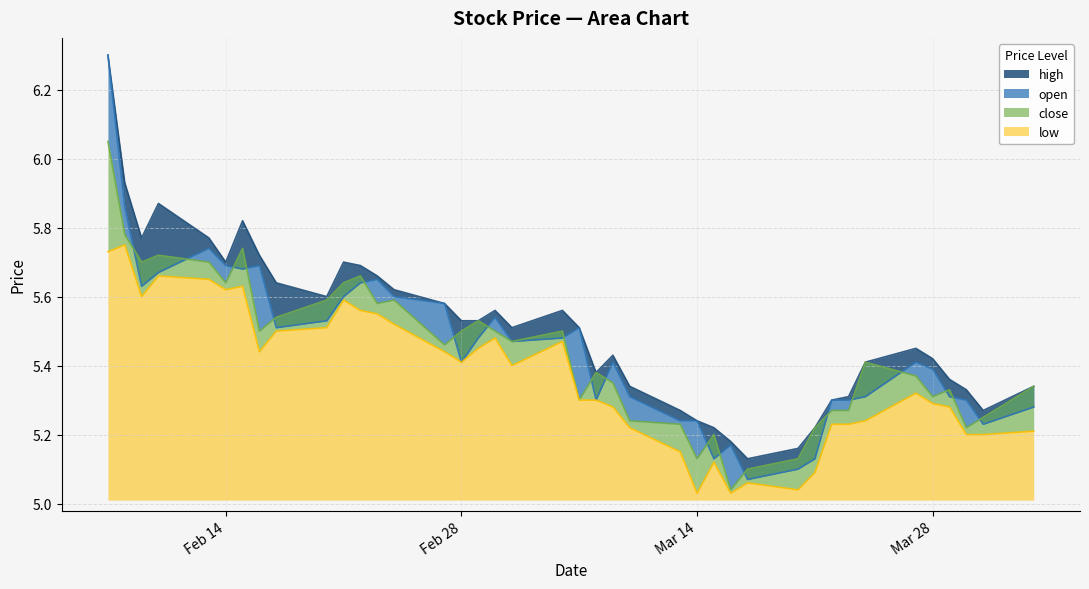

Reading right to left, transcribe all the data shown in this chart.

high: 5.3	5.3	5.3	5.4	5.4	5.5	5.4	5.3	5.3	5.2	5.2	5.1	5.2	5.2	5.2	5.3	5.3	5.4	5.4	5.5	5.6	5.5	5.6	5.5	5.5	5.6	5.6	5.7	5.7	5.7	5.6	5.6	5.7	5.8	5.7	5.8	5.9	5.8	5.9	6.3
open: 5.3	5.2	5.3	5.3	5.4	5.4	5.3	5.3	5.3	5.1	5.1	5.1	5.2	5.1	5.2	5.2	5.3	5.4	5.3	5.5	5.5	5.5	5.5	5.5	5.4	5.6	5.6	5.7	5.6	5.6	5.5	5.5	5.7	5.7	5.7	5.7	5.7	5.6	5.9	6.3
close: 5.3	5.2	5.2	5.3	5.3	5.4	5.4	5.3	5.3	5.2	5.1	5.1	5.0	5.2	5.1	5.2	5.2	5.3	5.4	5.3	5.5	5.5	5.5	5.5	5.5	5.5	5.6	5.6	5.7	5.6	5.6	5.5	5.5	5.7	5.6	5.7	5.7	5.7	5.8	6.0
low: 5.2	5.2	5.2	5.3	5.3	5.3	5.2	5.2	5.2	5.1	5.0	5.1	5.0	5.1	5.0	5.2	5.2	5.3	5.3	5.3	5.5	5.4	5.5	5.5	5.4	5.4	5.5	5.5	5.6	5.6	5.5	5.5	5.4	5.6	5.6	5.7	5.7	5.6	5.8	5.7